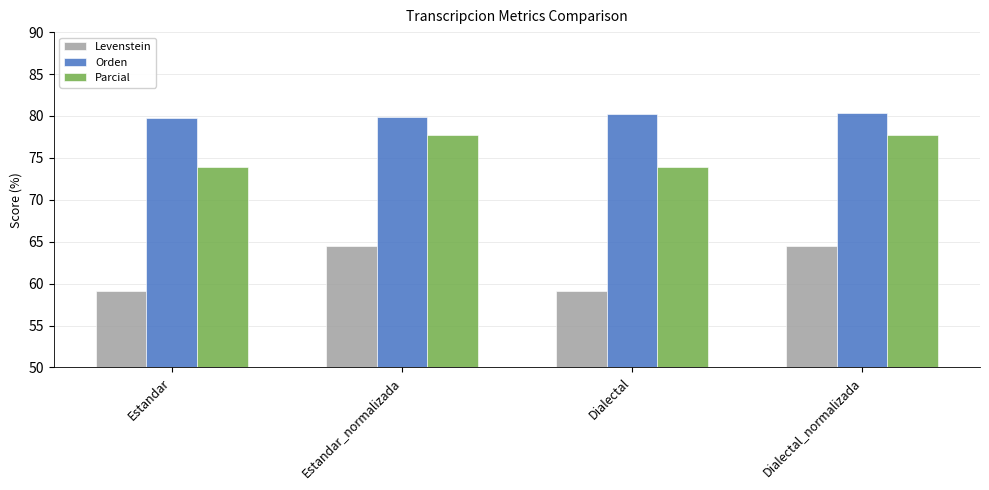

True or false: Parcial has a value of 77.8 at Dialectal_normalizada.

True